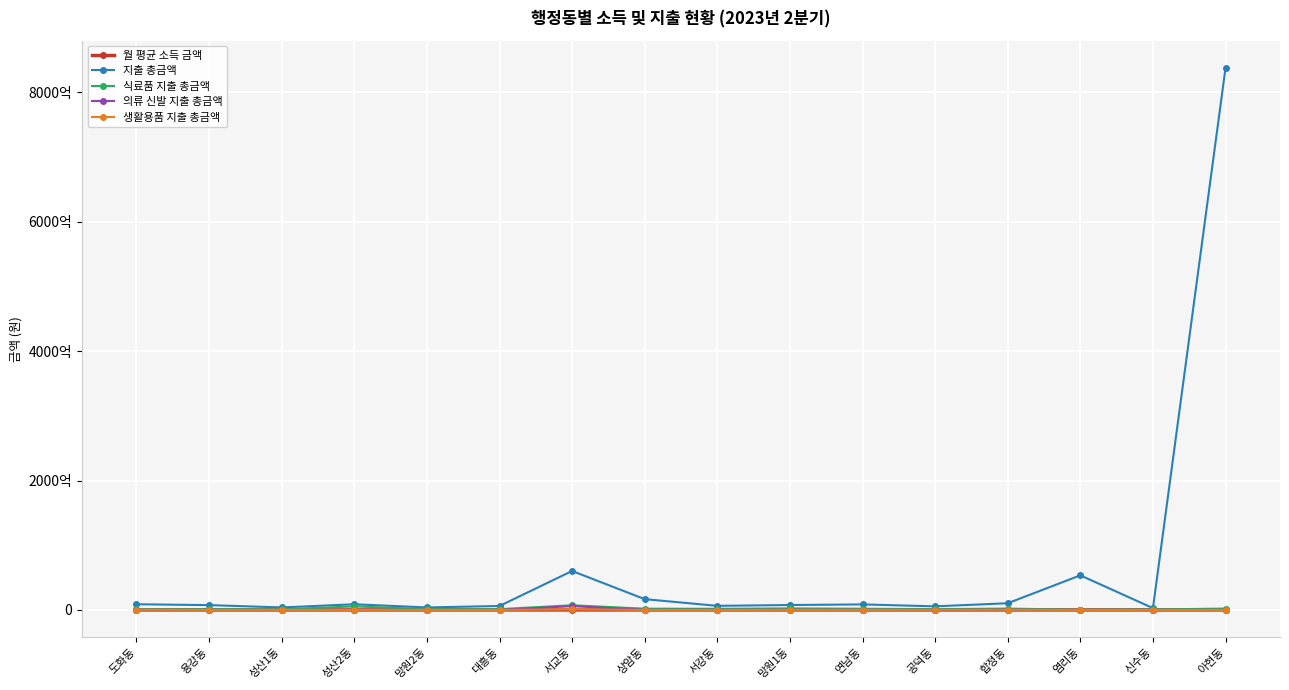

Is it true that 의류 신발 지출 총금액 equals 279702000 at 연남동?

True